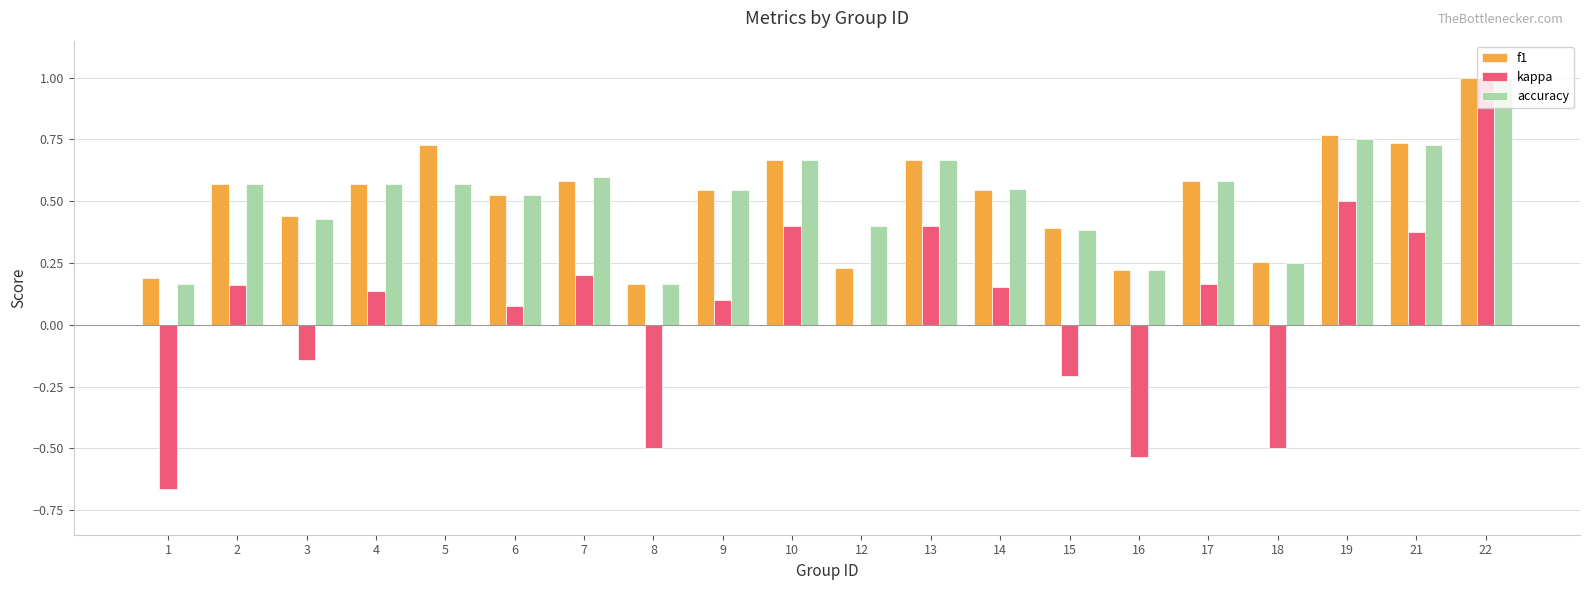

Is it true that kappa equals 0.2 at 2?

True